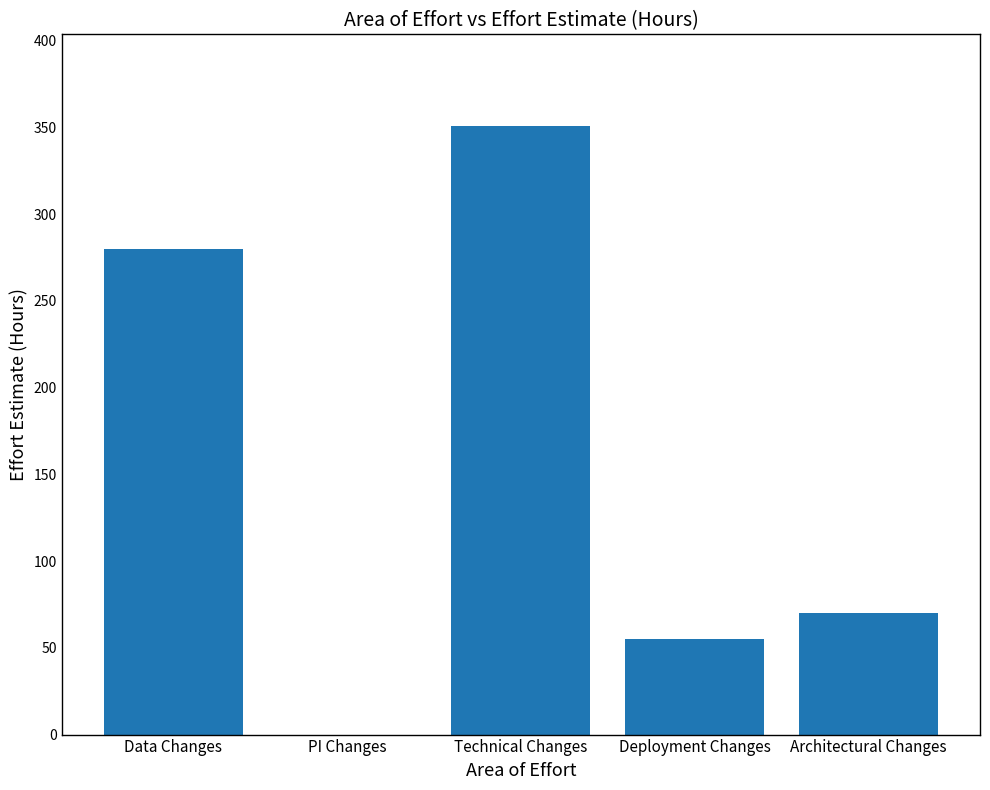

Are the bars grouped side by side (vs. stacked)?

No